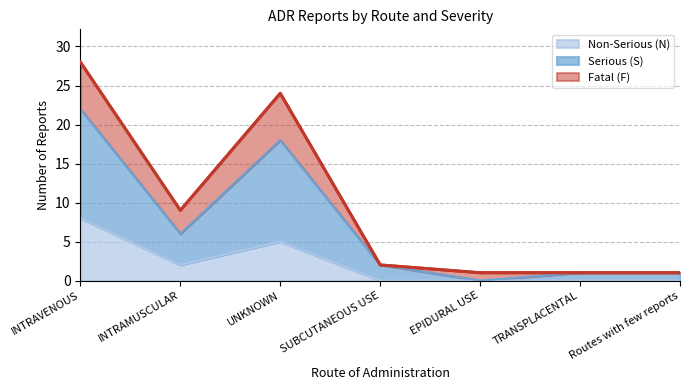

At which category is the sum across all series the highest?

INTRAVENOUS